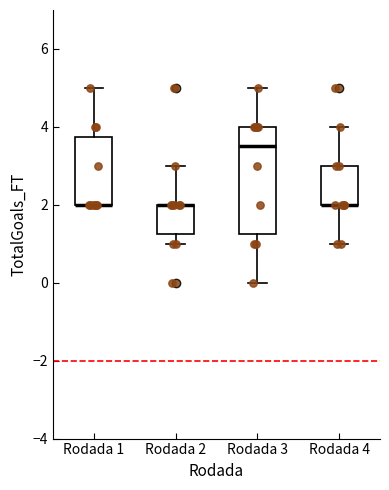

Which box is the tallest, from its lower edge to its upper edge?

Rodada 3